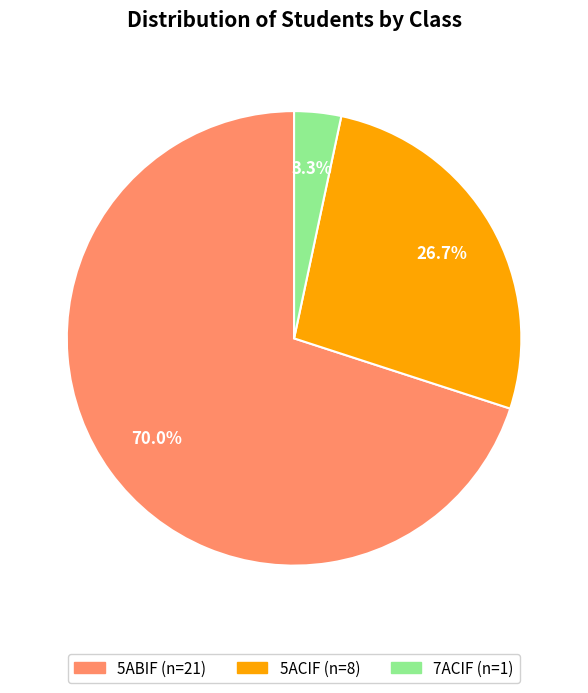

Is the sum of 5ABIF and 7ACIF greater than half?

Yes